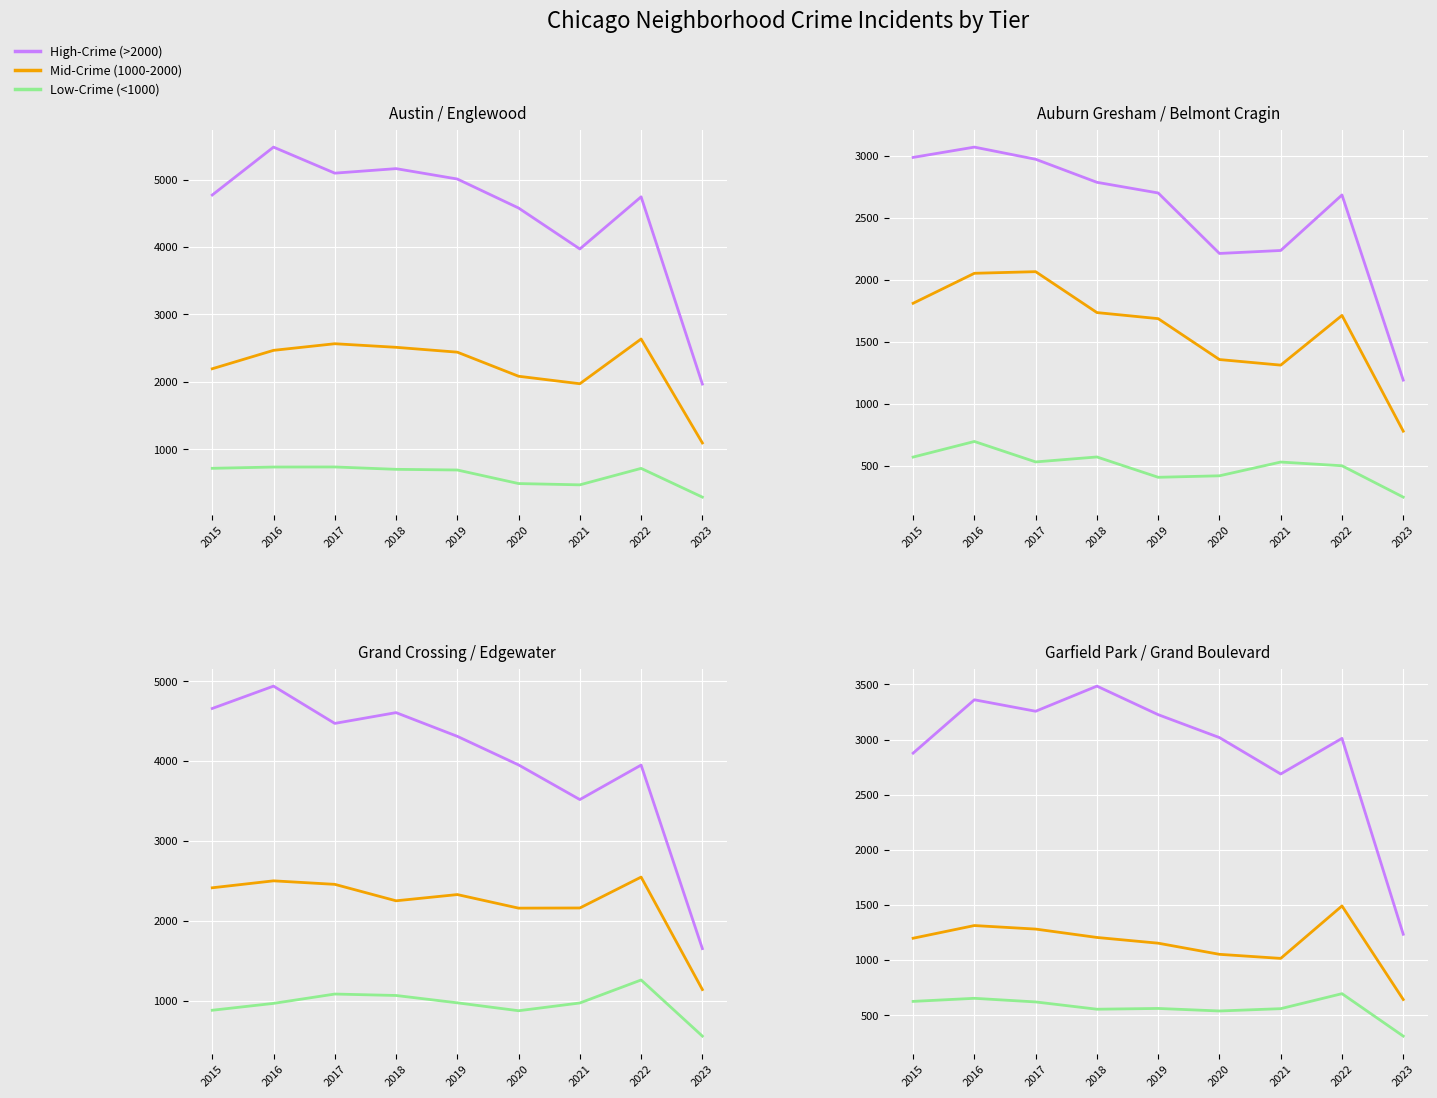

How many values in the Mid-Crime (1000-2000) series exceed 1198?

4